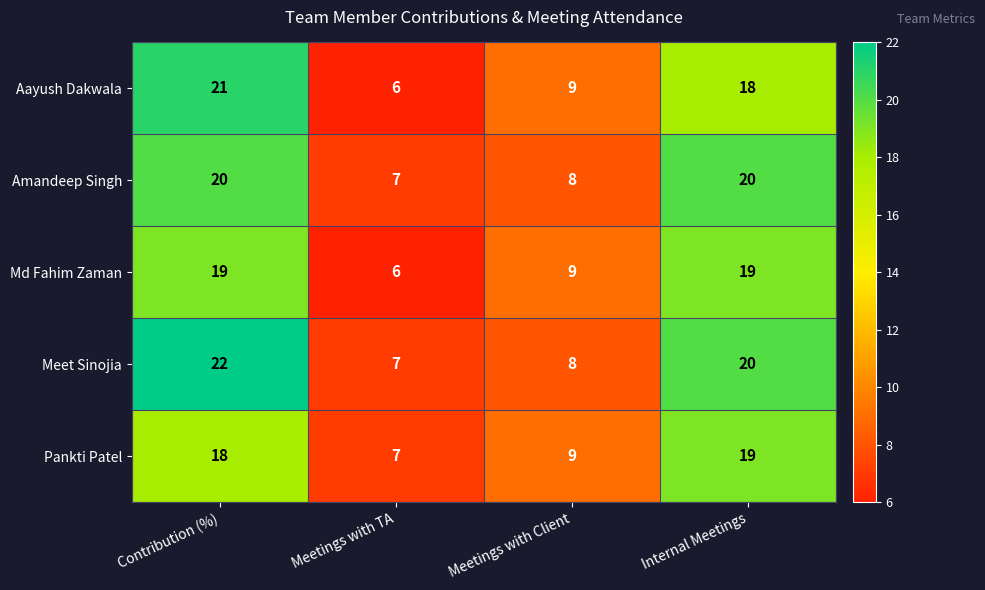

Which label corresponds to the largest value in the chart?

Contribution (%)